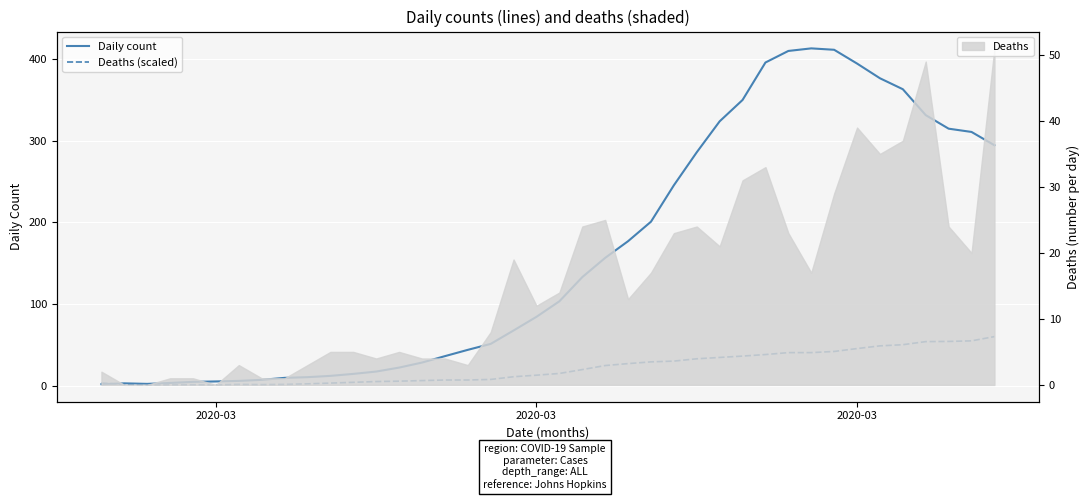

How many times do Deaths (scaled) and Daily count cross each other?

1